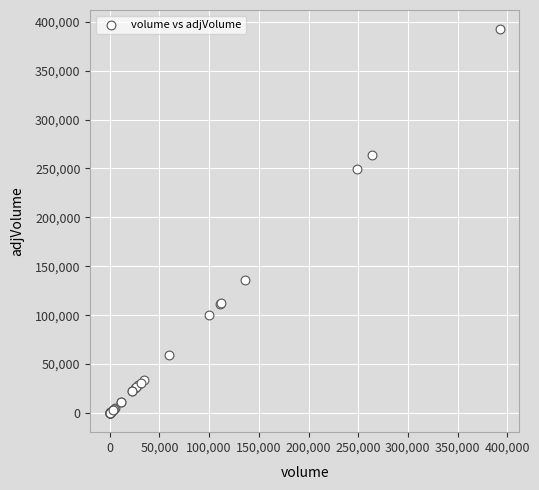

What Y value in the scatter plot is closest to 196184?

249084